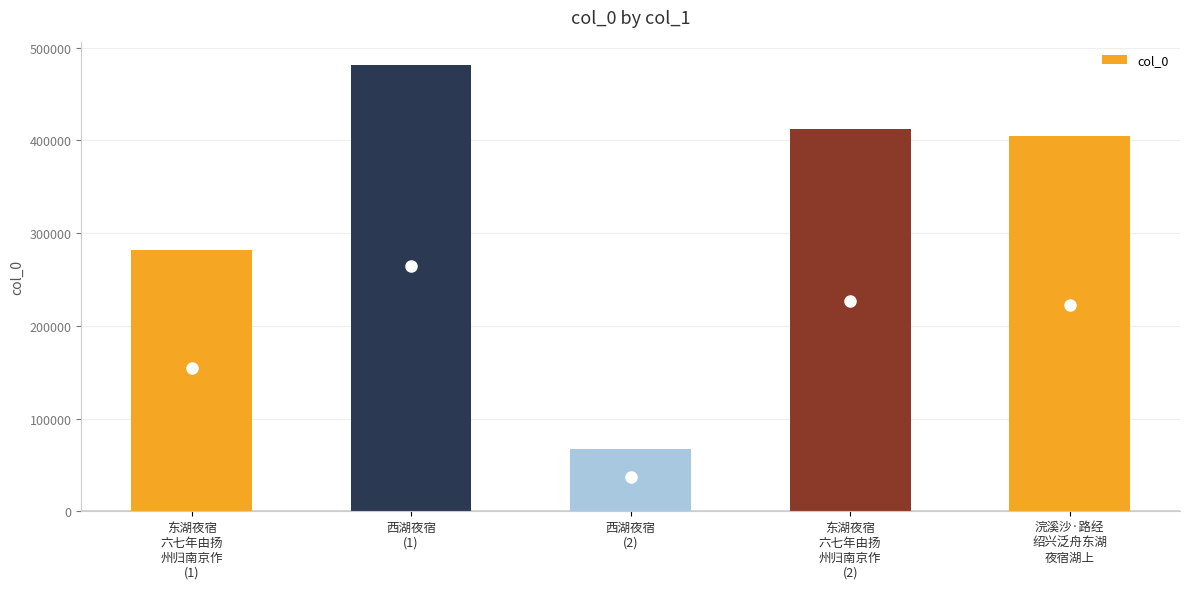

Reading left to right, list all the values displayed in this chart.

东湖夜宿
六七年由扬
州归南京作
(1)=281784	西湖夜宿
(1)=481595	西湖夜宿
(2)=67083	东湖夜宿
六七年由扬
州归南京作
(2)=412264	浣溪沙·路经
绍兴泛舟东湖
夜宿湖上=404433